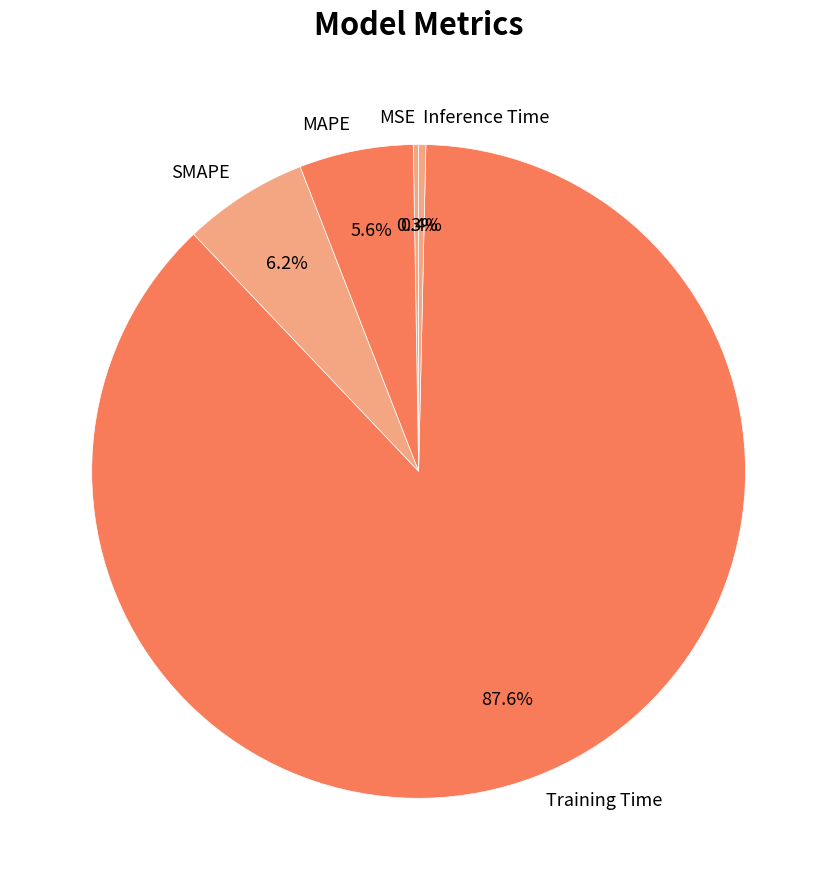

Which has a higher value, Training Time or MAPE?

Training Time